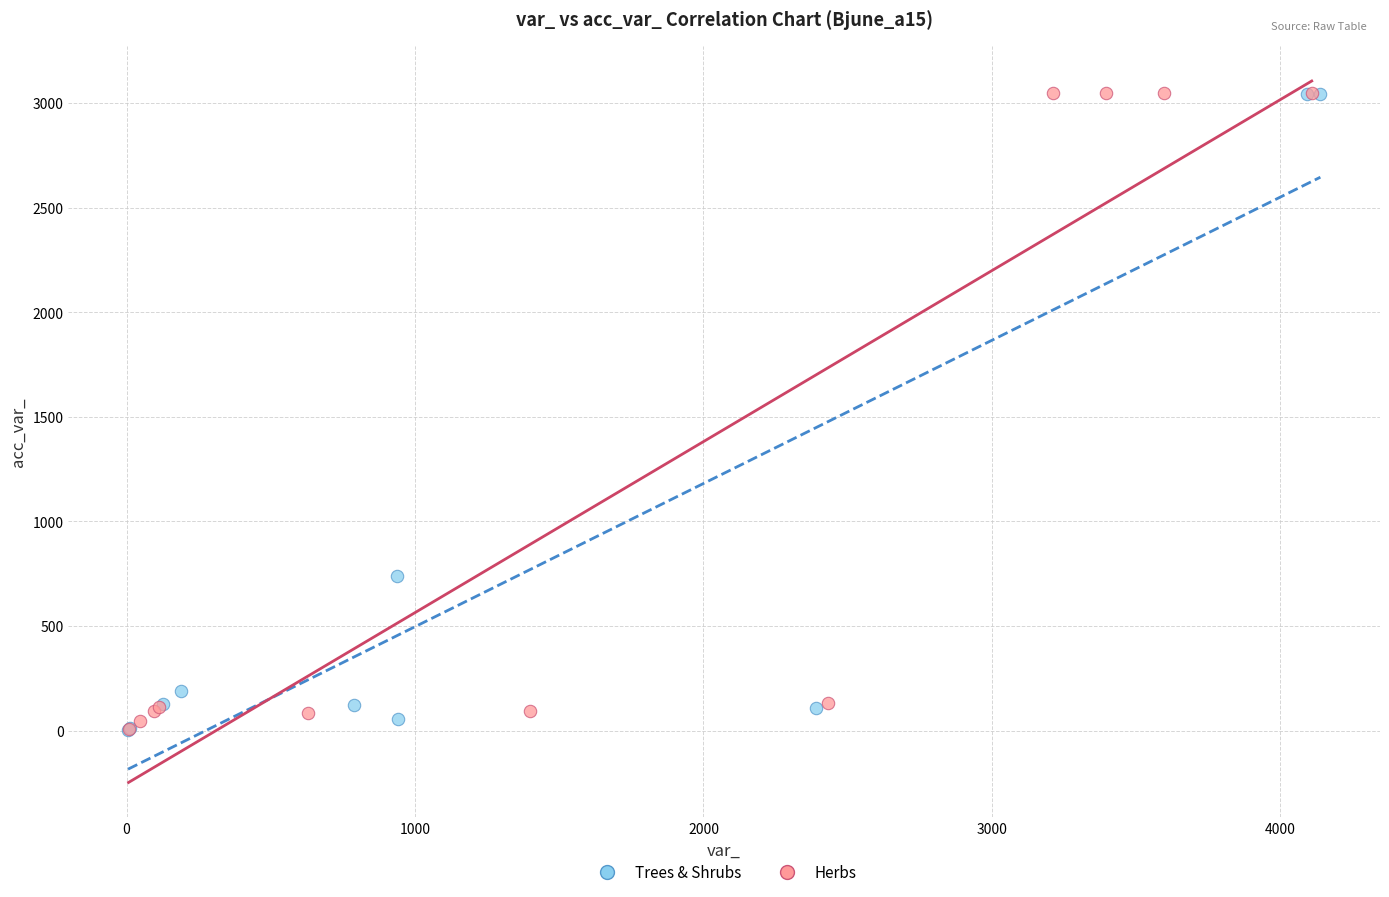

What are all the series names shown in the legend?

Trees & Shrubs, Herbs